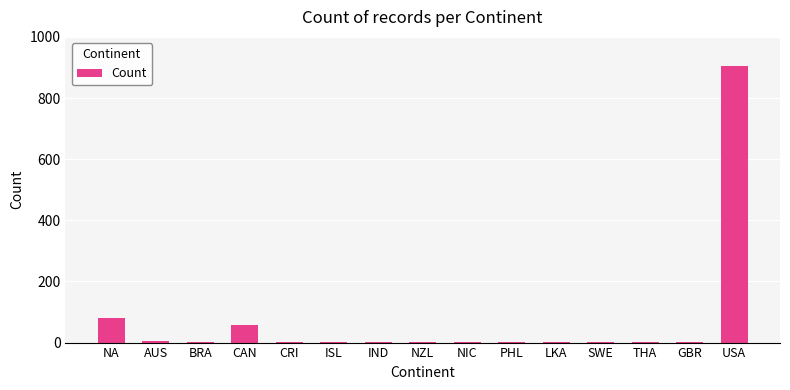

True or false: the data shows 2 at NIC.

True